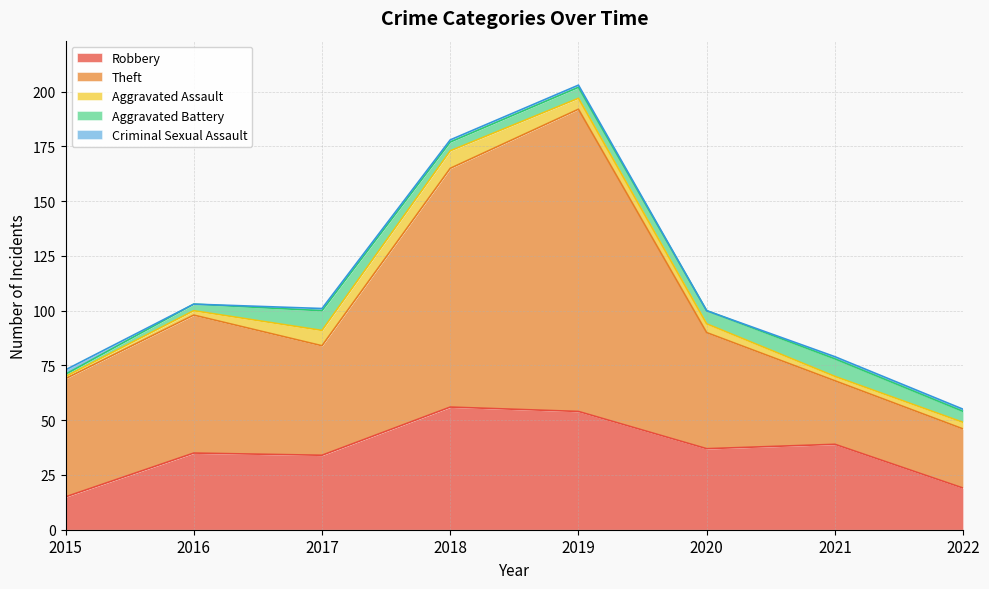

How many times do Robbery and Theft cross each other?

2